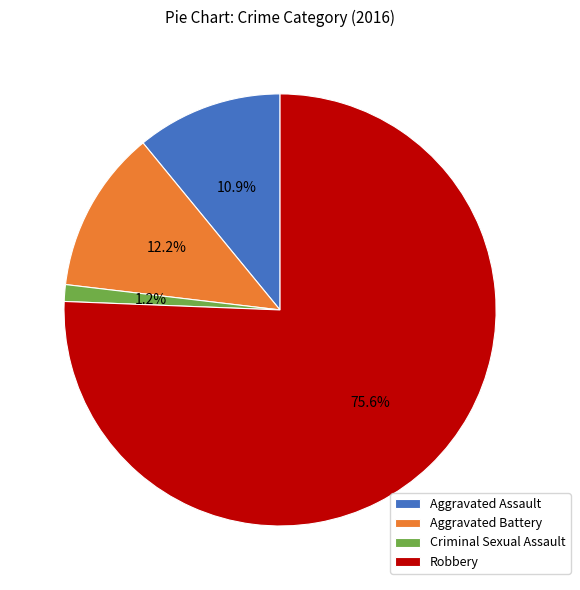

To the nearest percent, what is the combined percentage of Robbery and Aggravated Battery?

88%